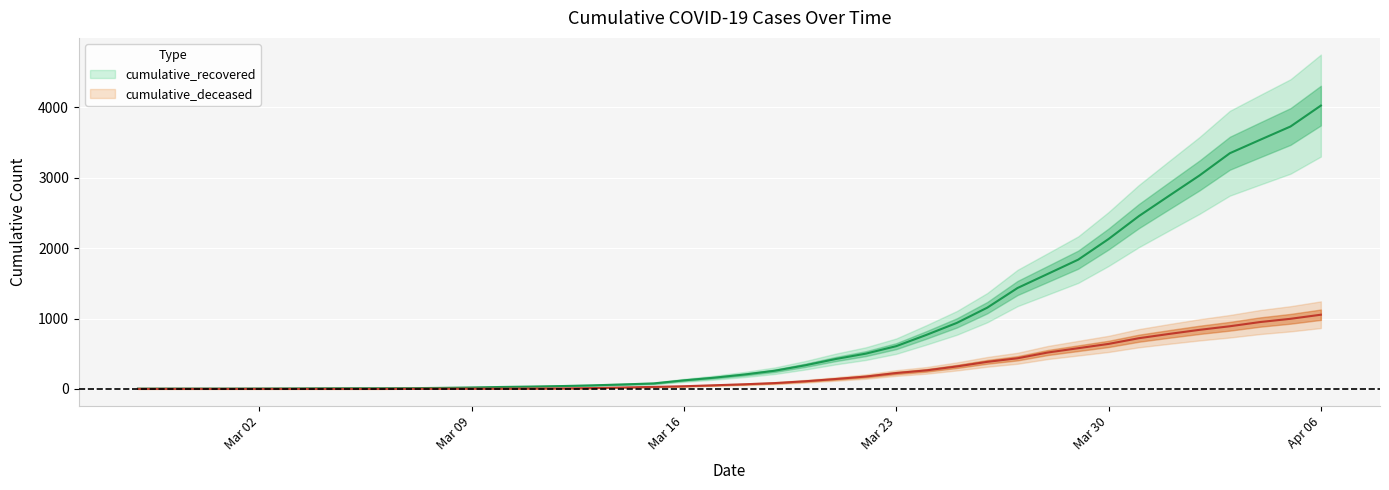

True or false: cumulative_deceased has more than 2 points higher than both neighbors.

False